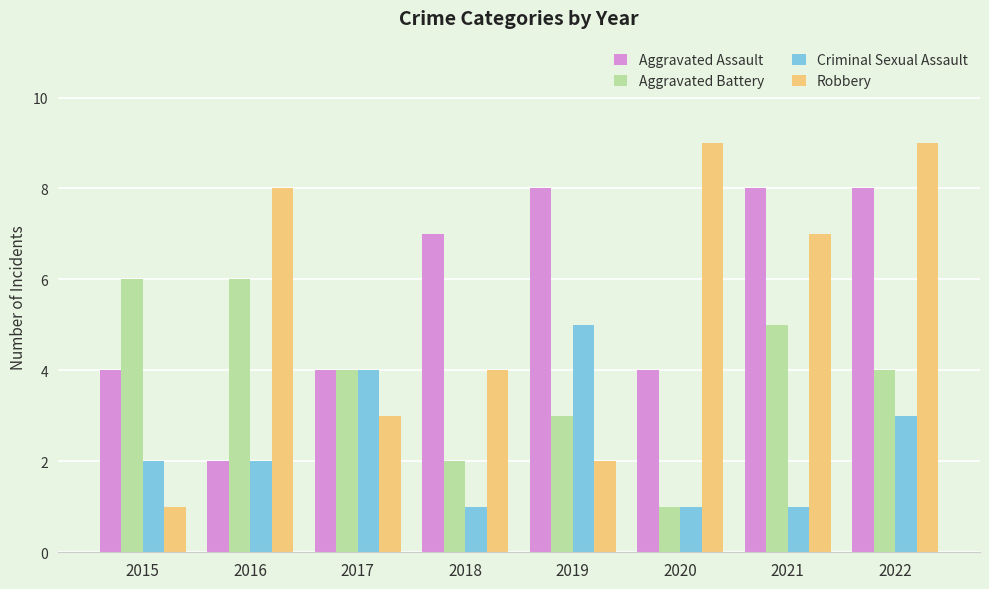

Reading left to right, extract all data points from this chart.

Aggravated Assault: 4	2	4	7	8	4	8	8
Aggravated Battery: 6	6	4	2	3	1	5	4
Criminal Sexual Assault: 2	2	4	1	5	1	1	3
Robbery: 1	8	3	4	2	9	7	9